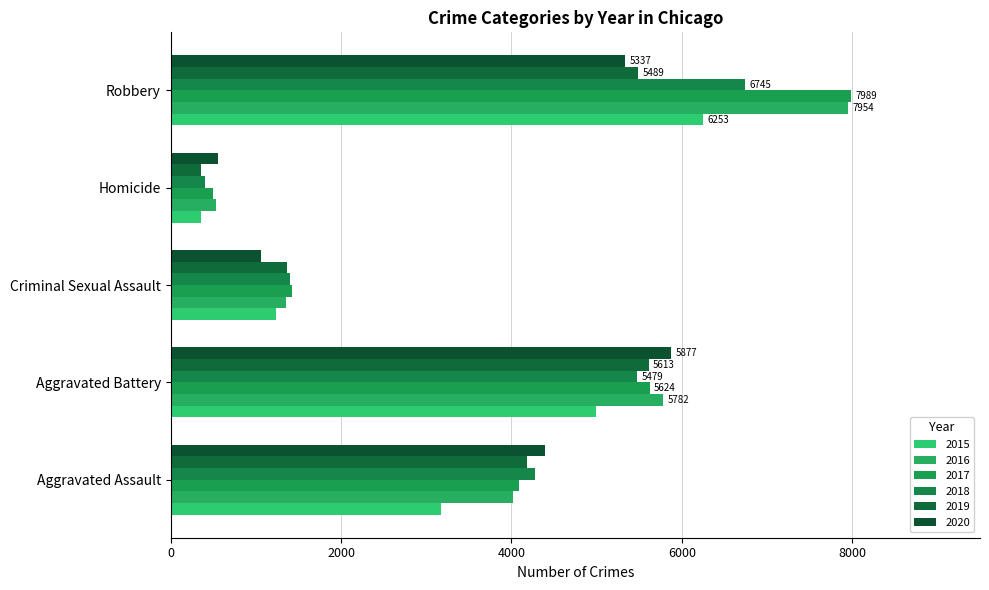

How many distinct data groups are displayed?

6